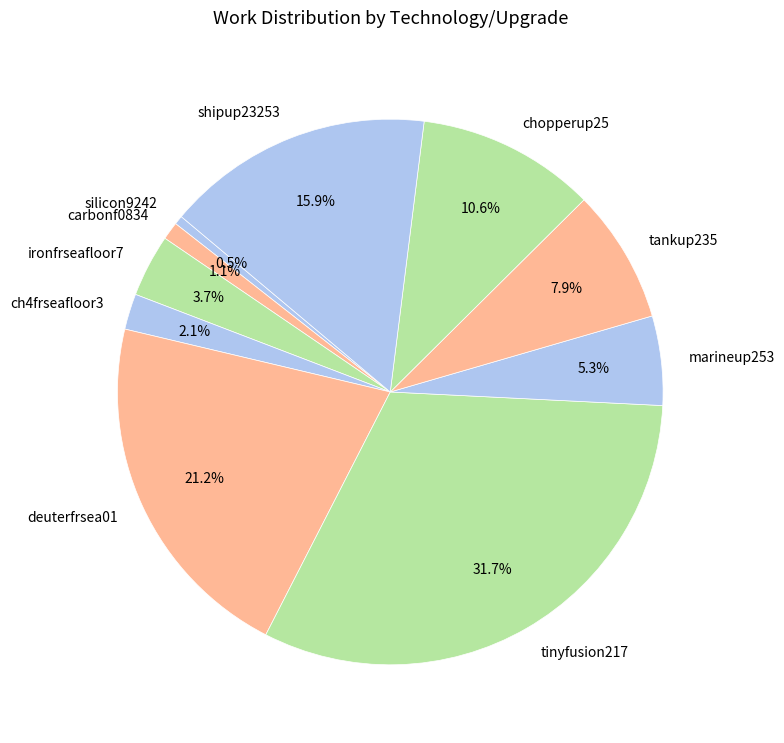

Is there any slice that represents more than half of the pie?

No